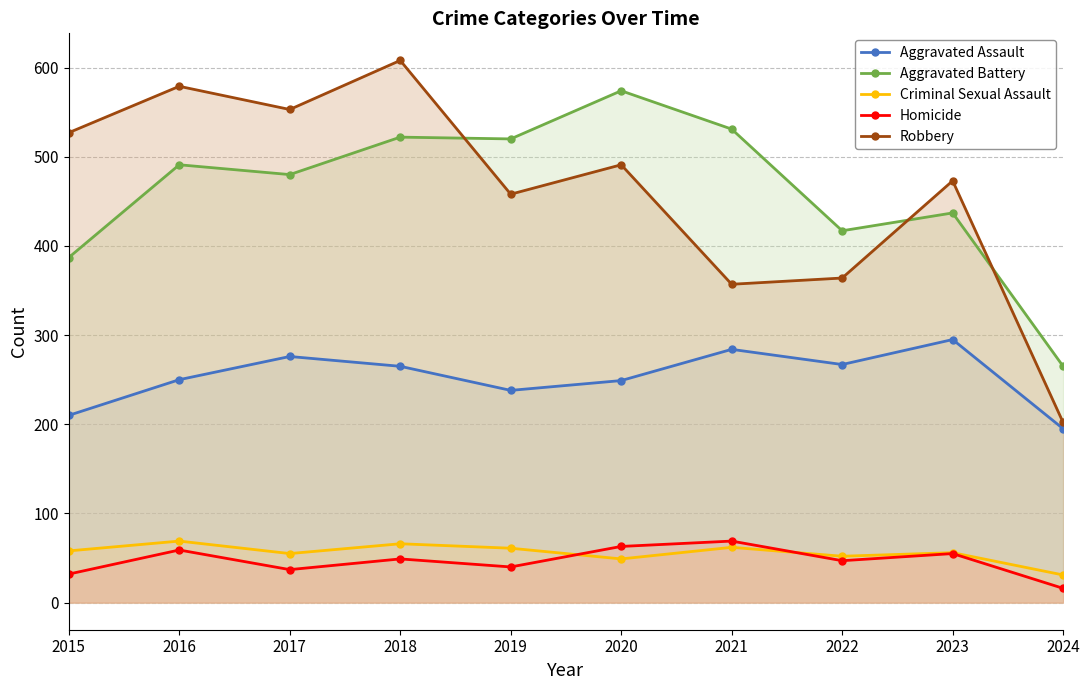

True or false: Aggravated Battery has a value of 520 at 2019.

True